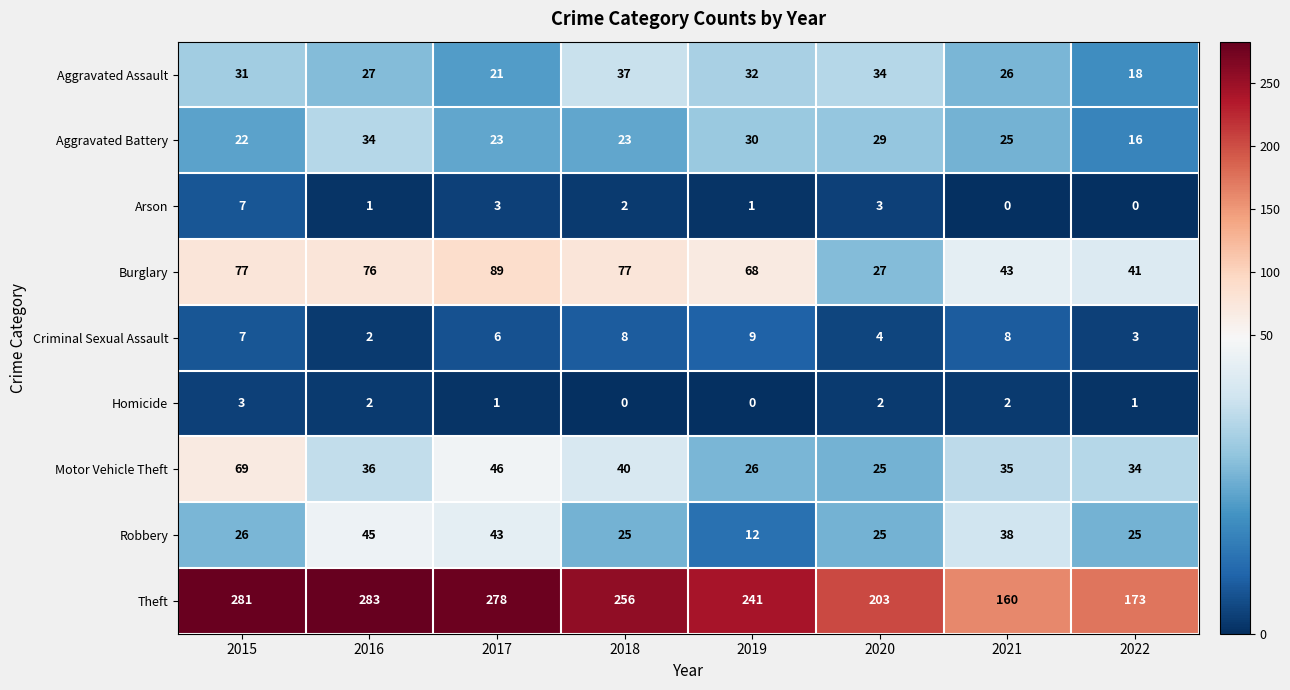

What is the sum of the Aggravated Battery values at 2021 and 2016?

59